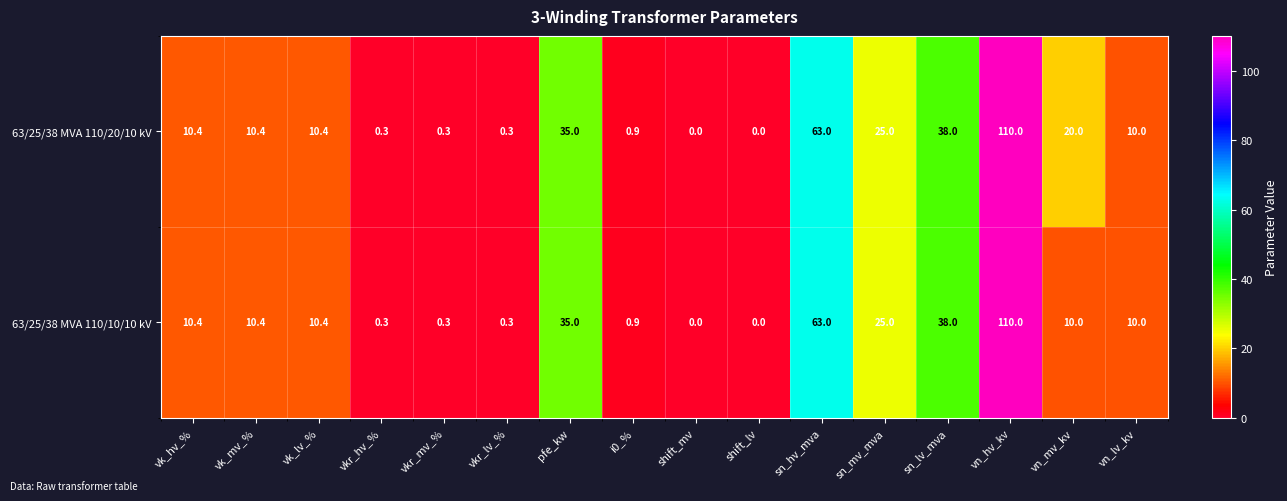

What is the difference between the maximum and minimum values in the 63/25/38 MVA 110/20/10 kV series?

110.0